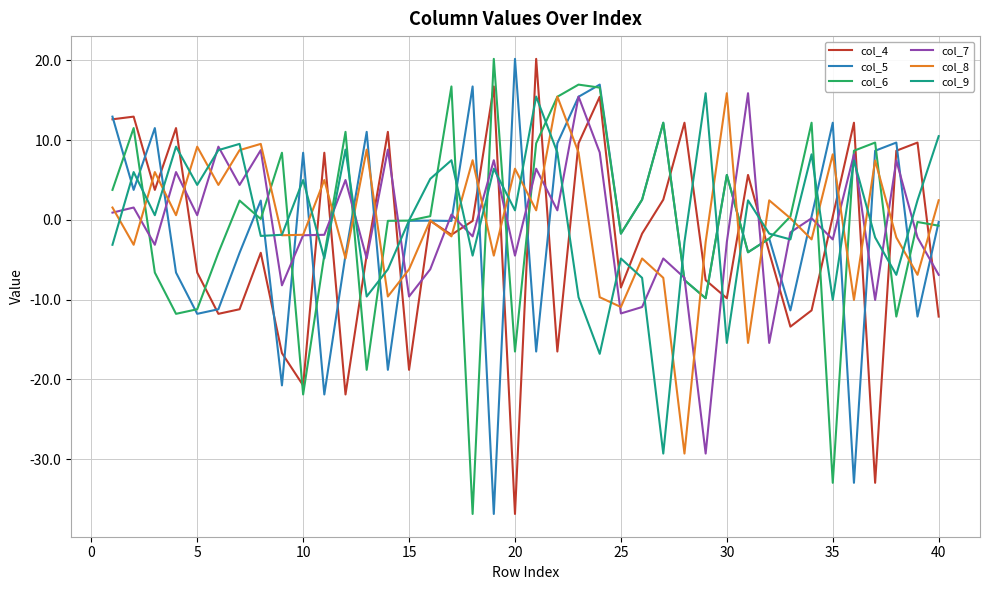

What is the maximum value shown in the chart?

20.2